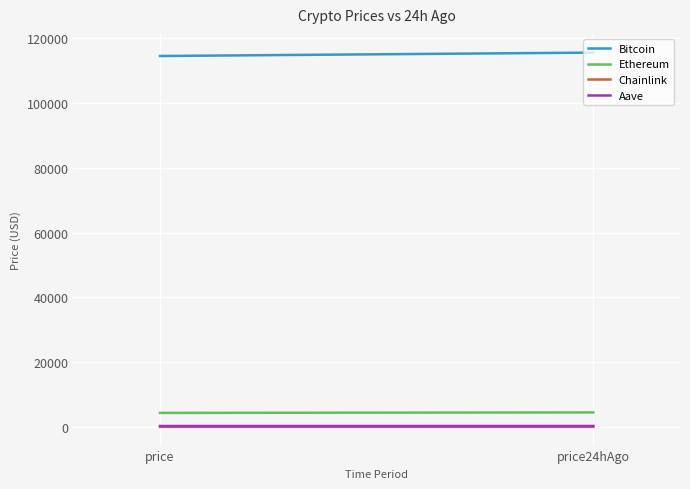

What is the label of the 2nd point from the left?

price24hAgo